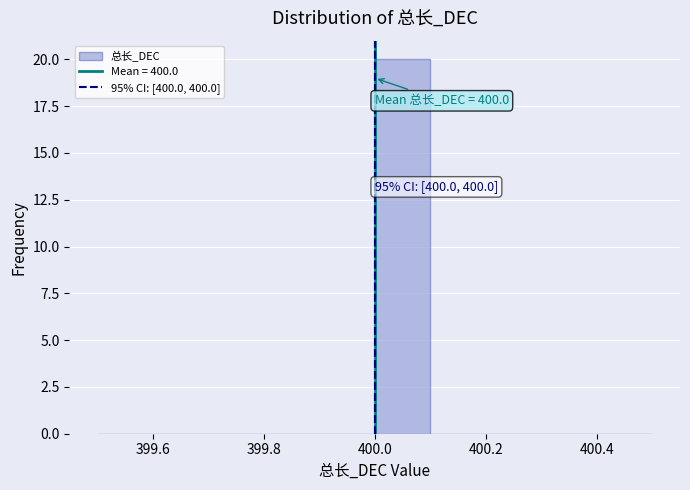

Which range on the x-axis has the tallest bar?

400.0 to 400.1